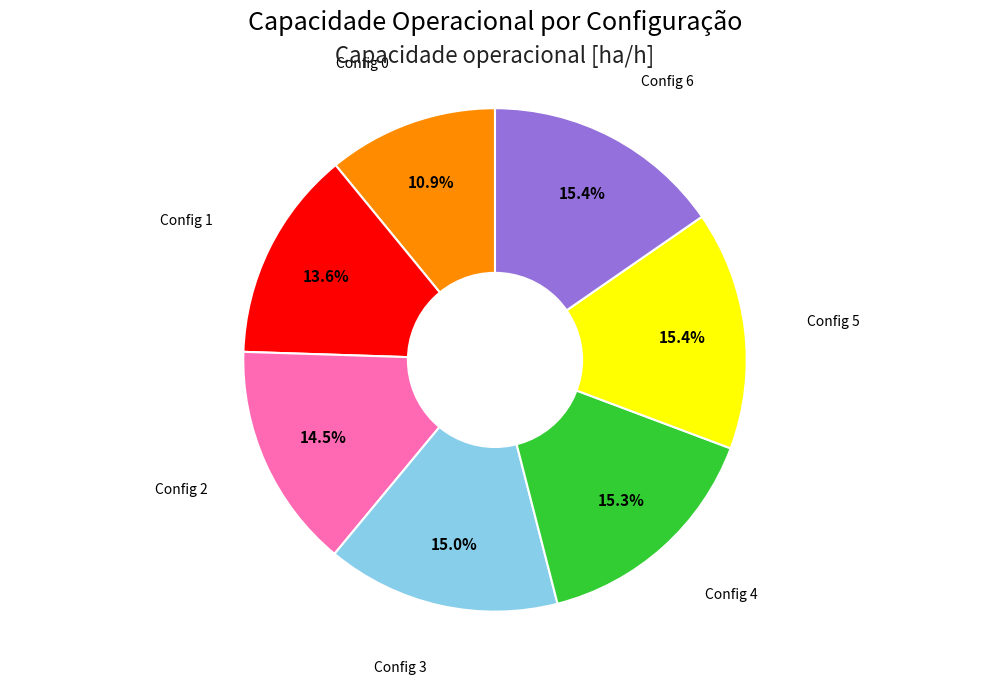

Is there any slice that represents more than half of the pie?

No